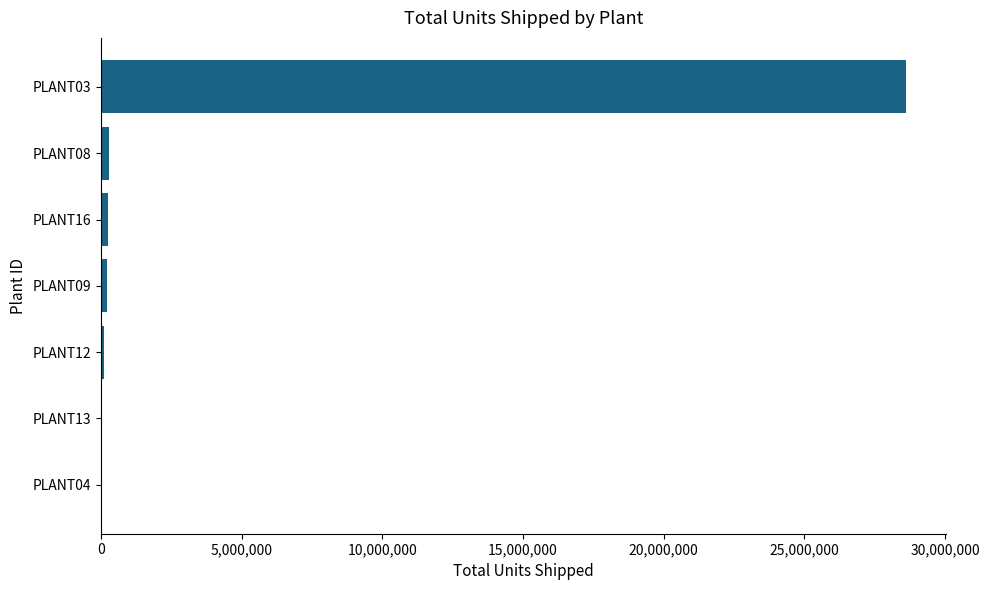

Are the bars horizontal?

Yes